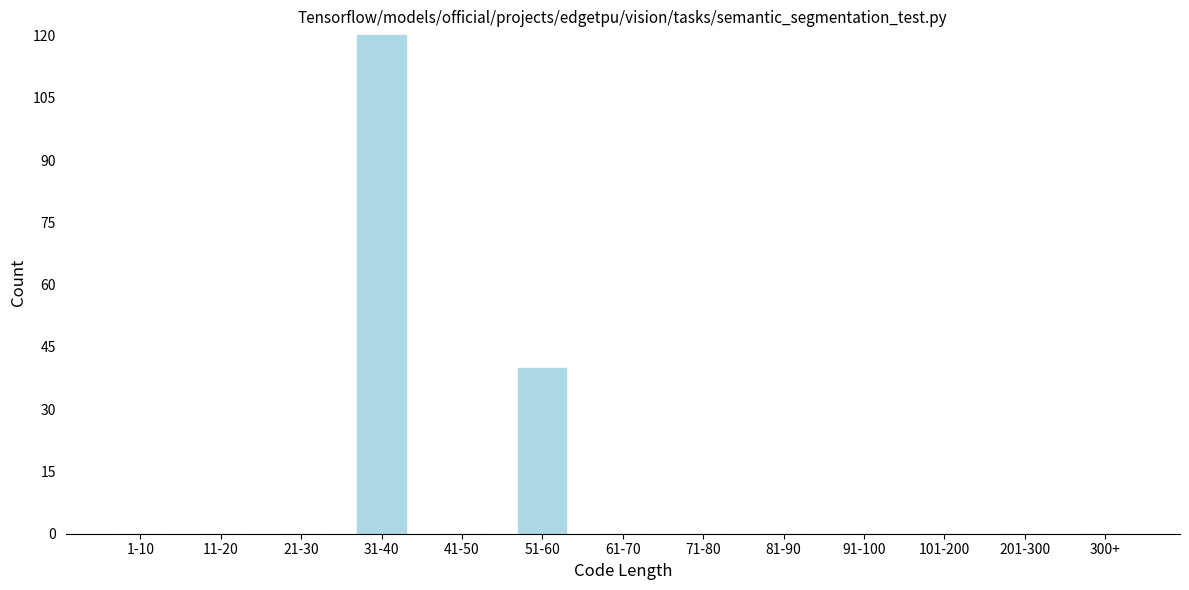

Reading left to right, what are all the values shown in this chart?

1-10=0	11-20=0	21-30=0	31-40=120	41-50=0	51-60=40	61-70=0	71-80=0	81-90=0	91-100=0	101-200=0	201-300=0	300+=0